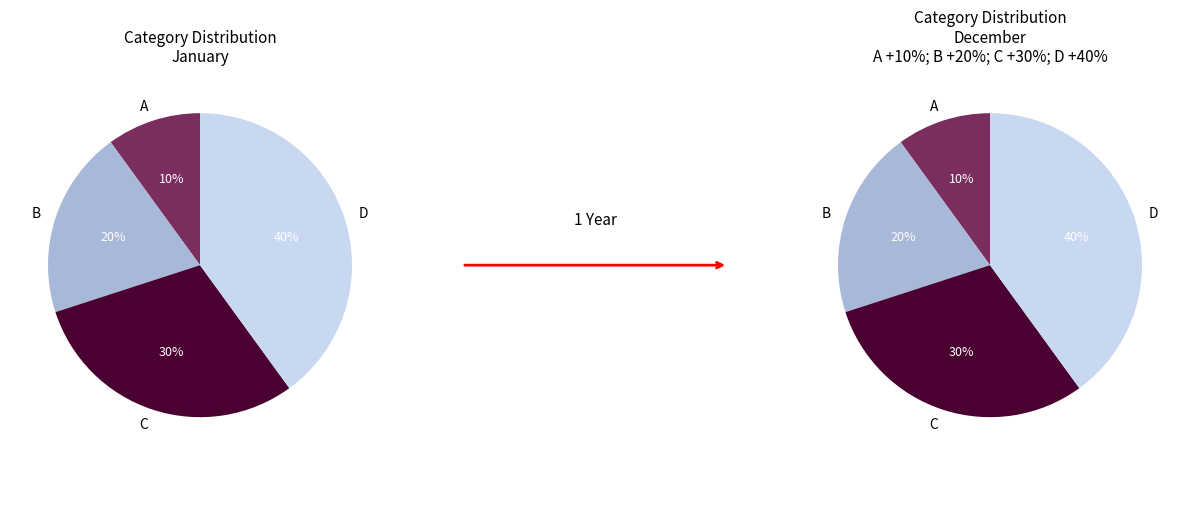

How many segments does this pie chart have?

4